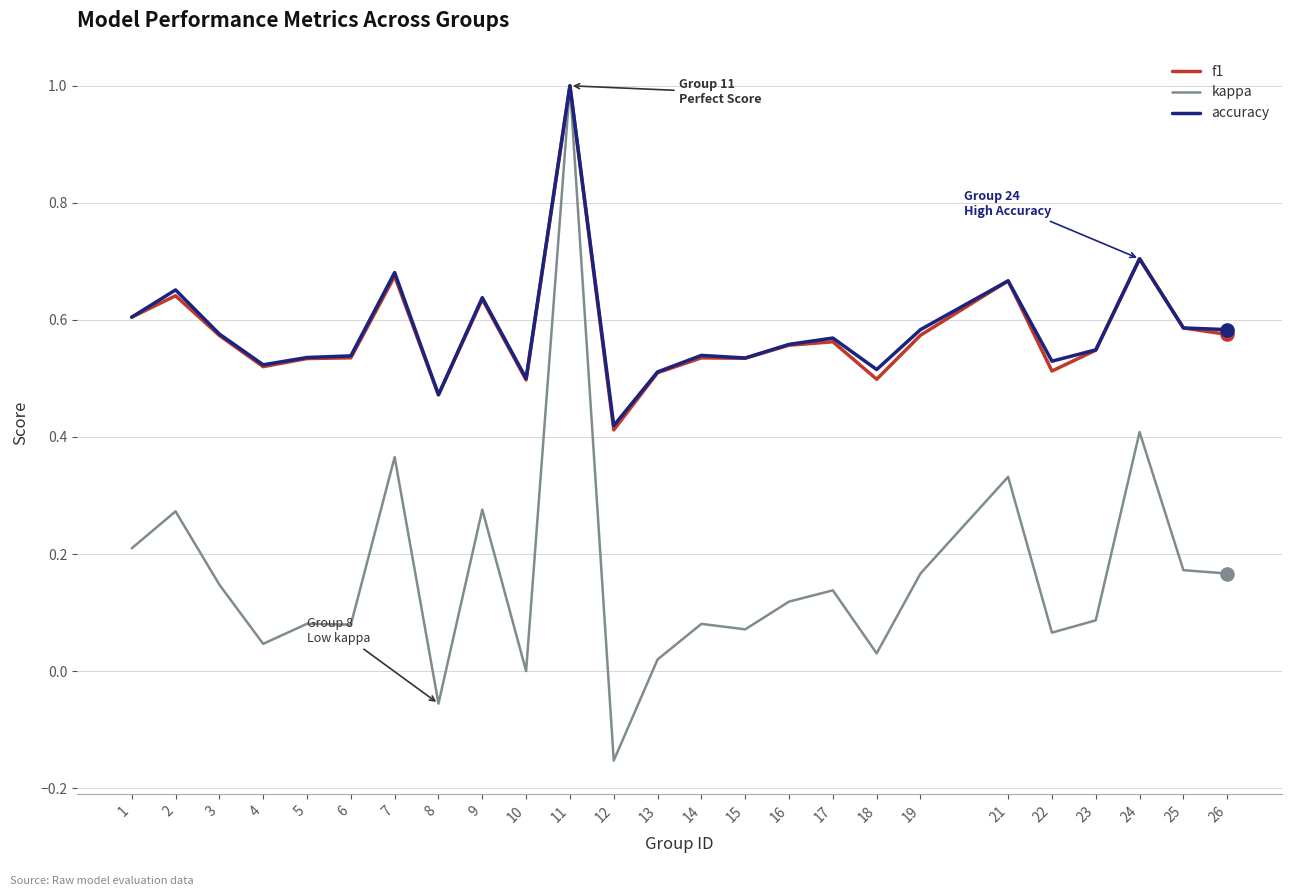

Which series has the largest range (max minus min)?

kappa